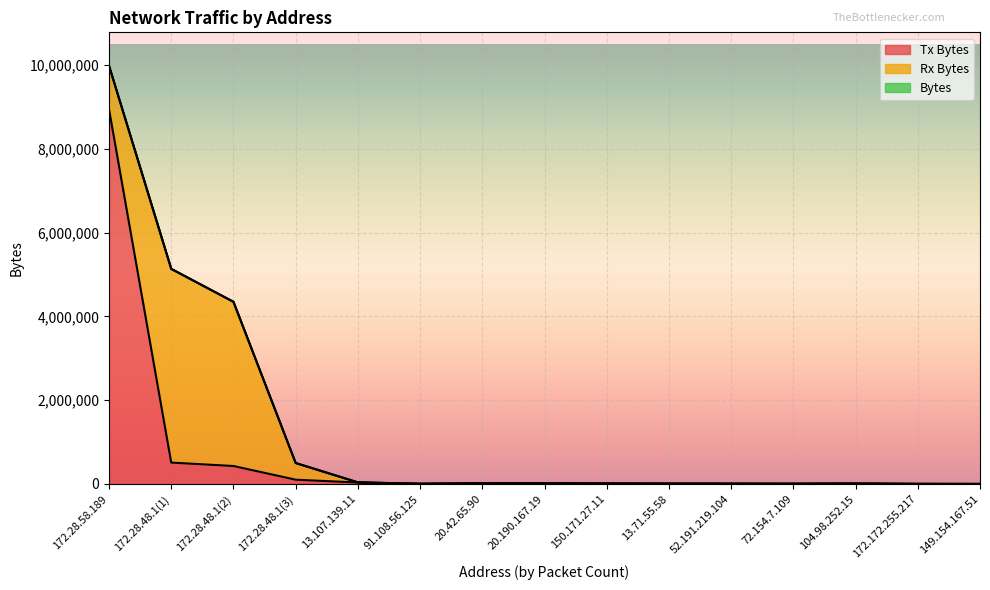

At which category is the sum across all series the highest?

172.28.58.189